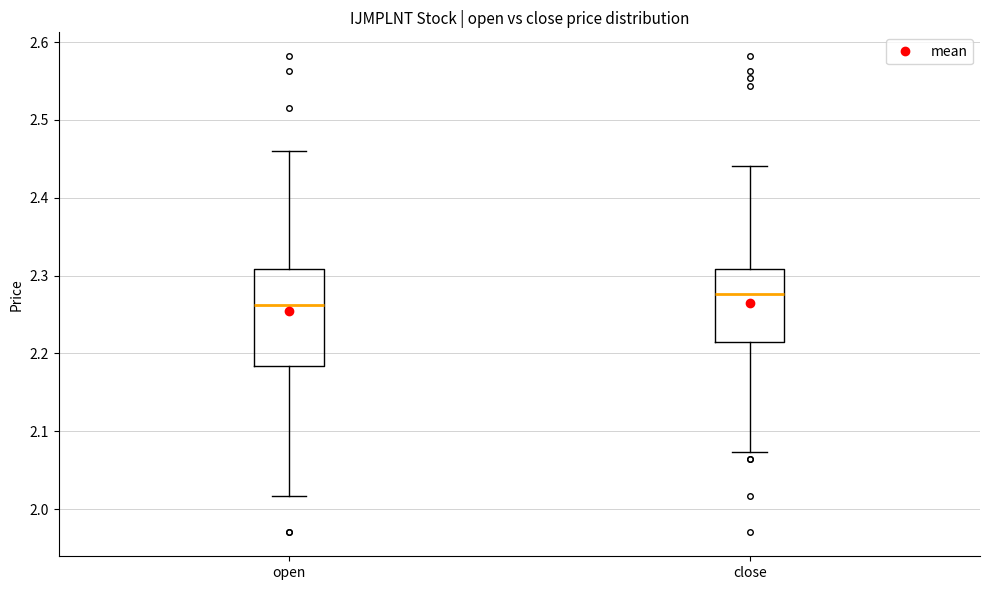

Where is the lower edge of the box for open on the y-axis? The values are not printed on the chart, so give them approximately, as read against the axis.

2.18